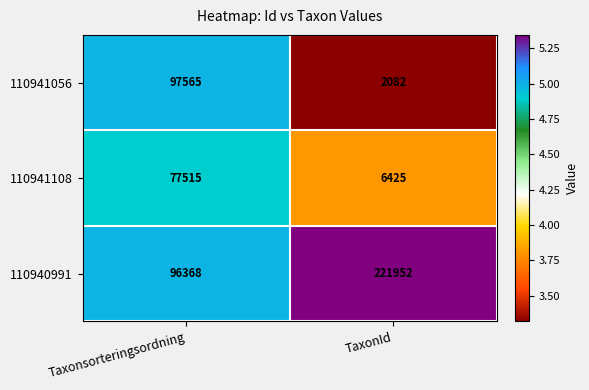

What value does the 110940991 series have at TaxonId, to the nearest 100?

222000